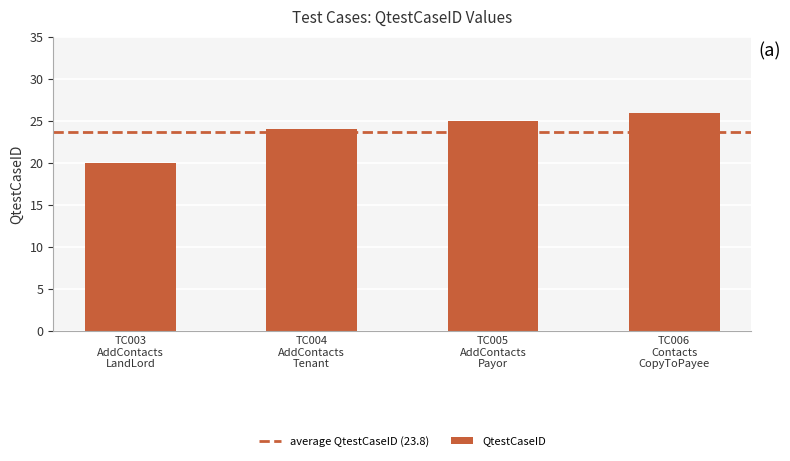

Reading right to left, list all the values displayed in this chart.

26	25	24	20